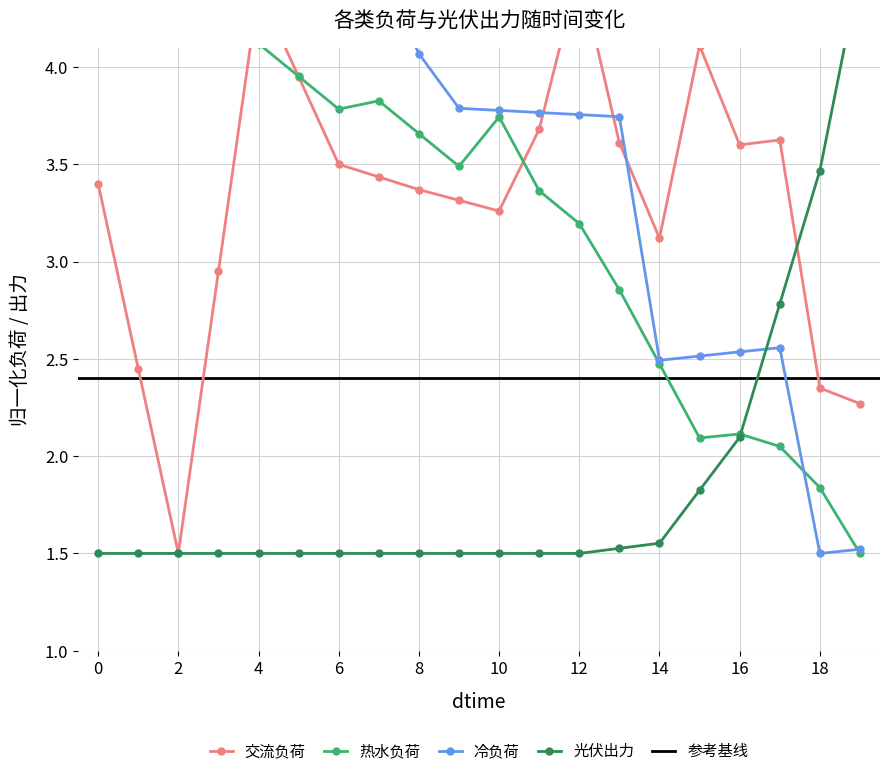

Which series has the largest range (max minus min)?

交流负荷